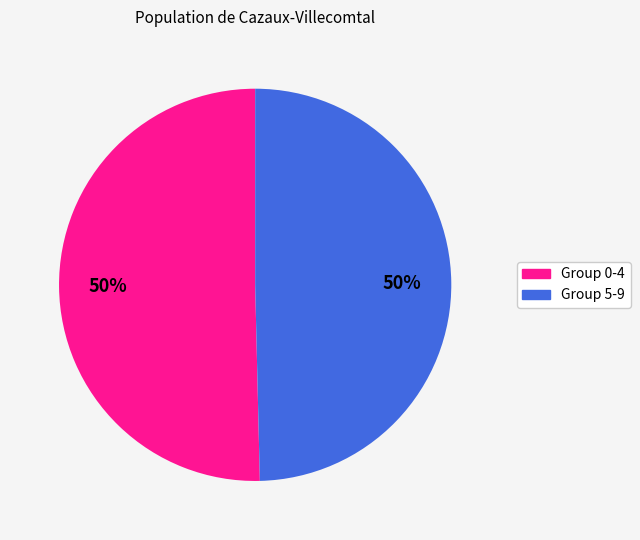

To the nearest percent, what is the average slice percentage?

50%